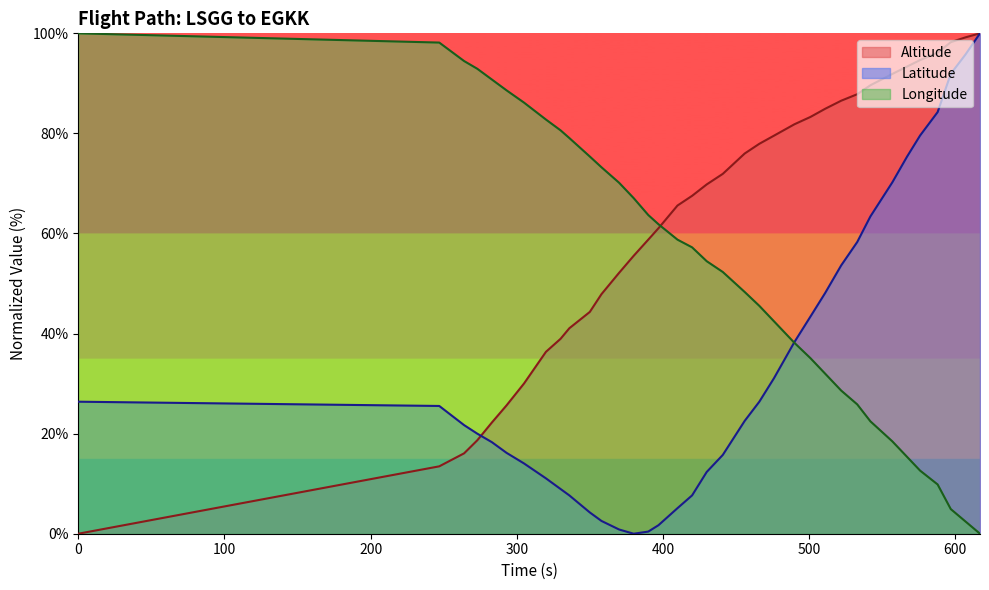

What is the approximate value of Longitude at 490?

38.2